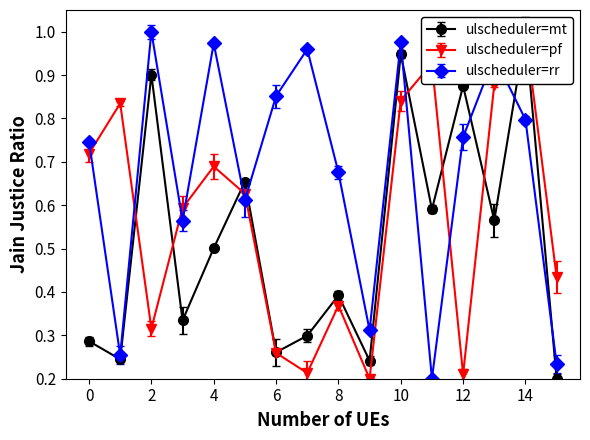

Where is the first local maximum for ulscheduler=rr?

2